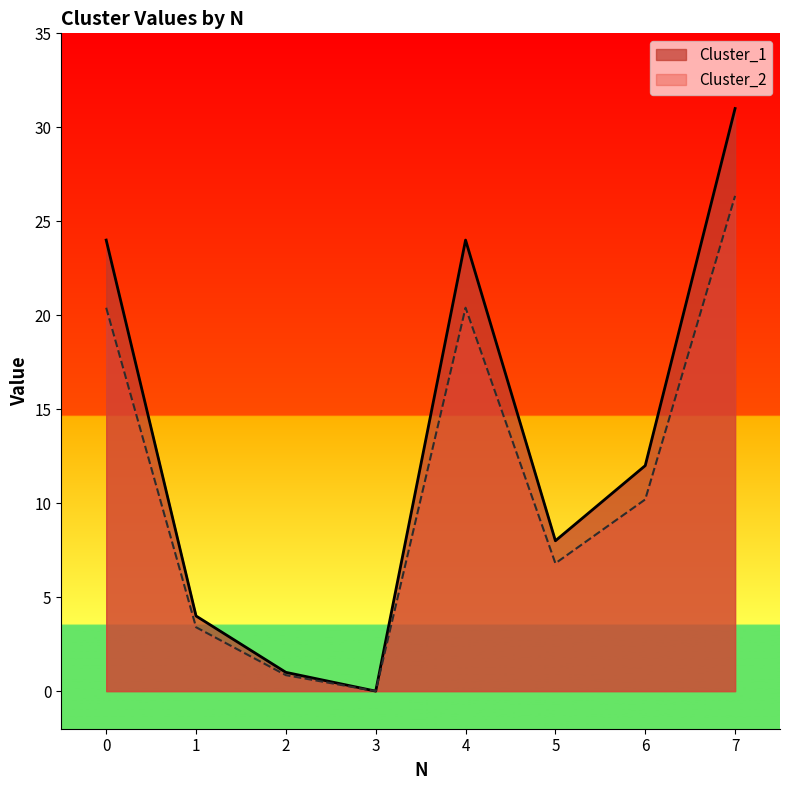

What is the spread (max minus min) of values at 2?

0.2